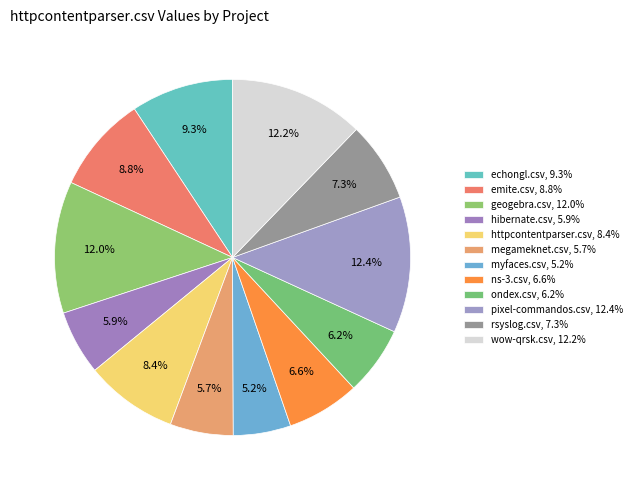

How many segments does this pie chart have?

12